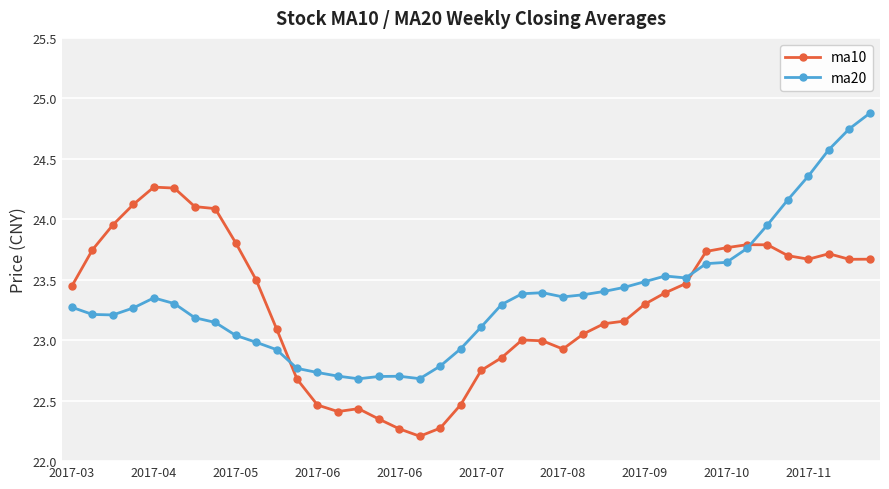

What are all the series names shown in the legend?

ma10, ma20